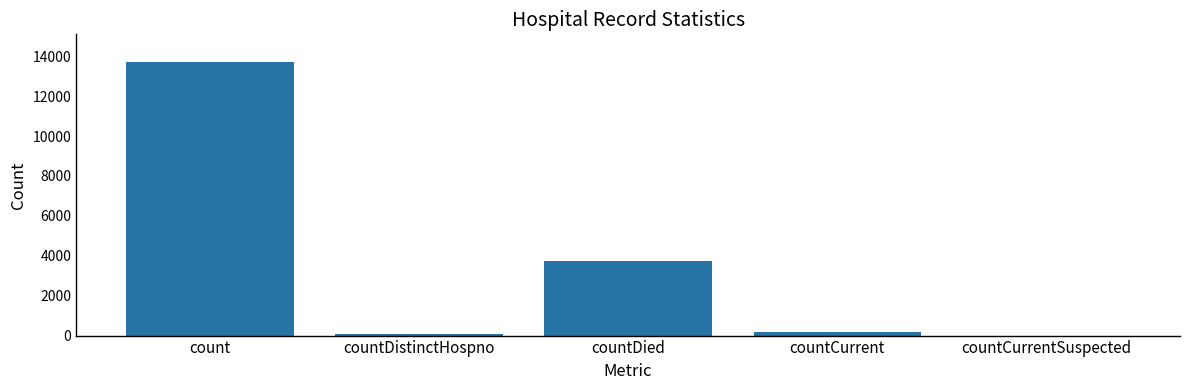

True or false: the data shows 8062 at count.

False